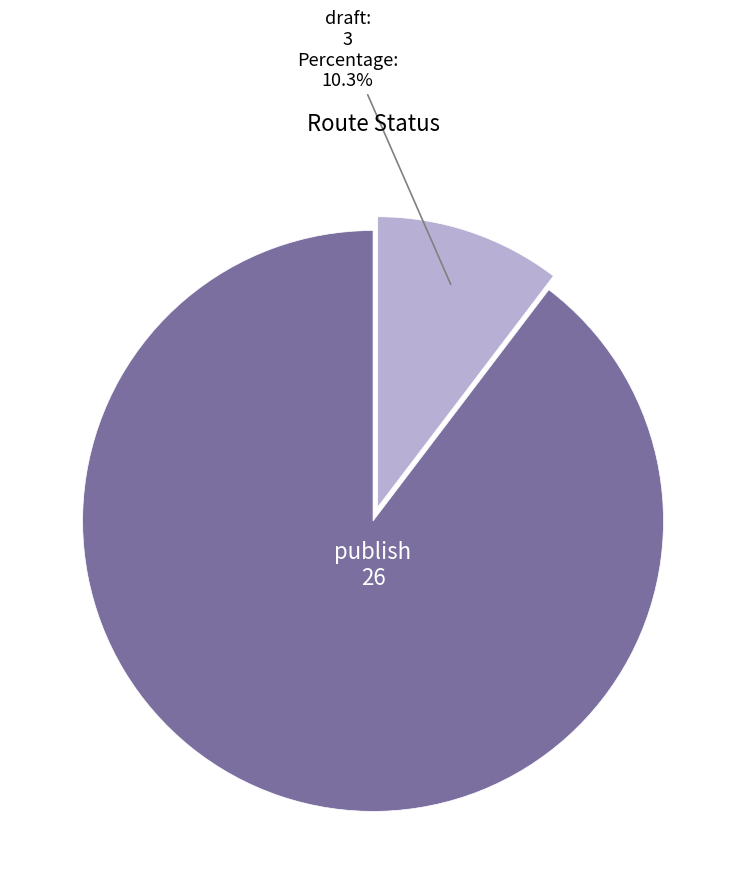

Is there a majority slice in this chart?

Yes